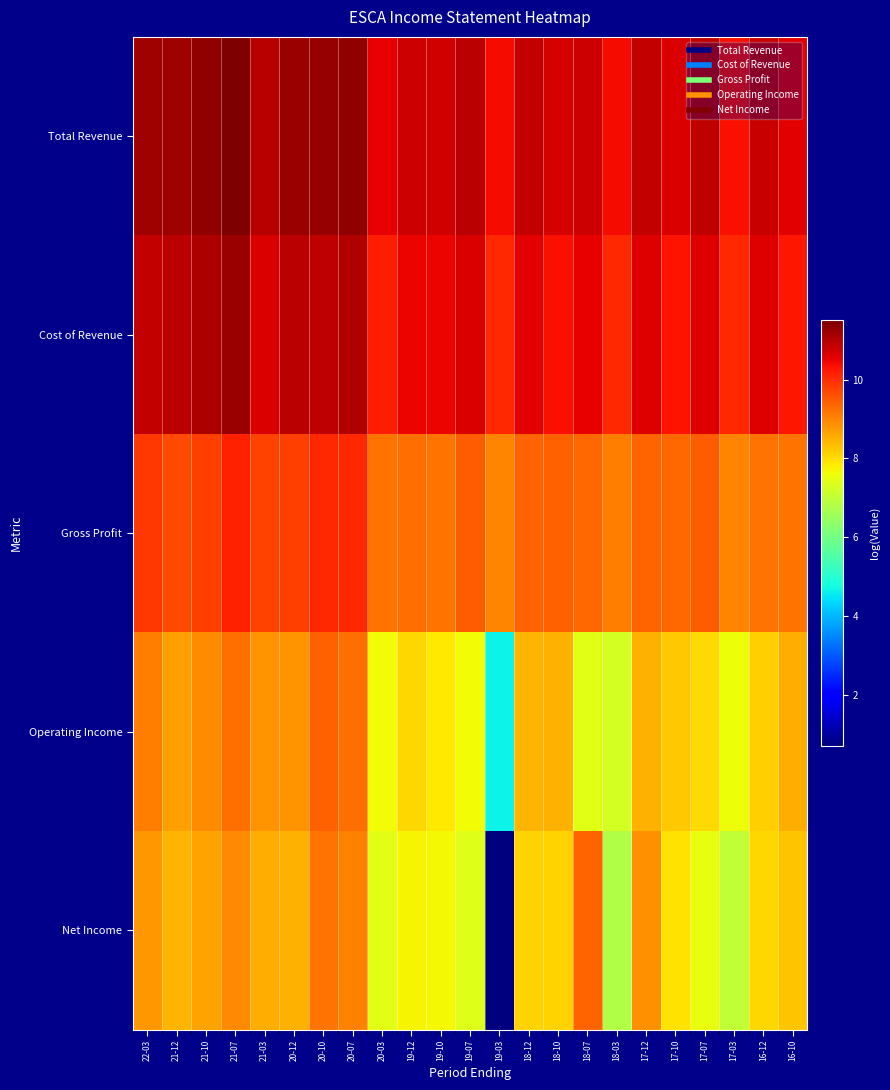

Which series has the largest range (max minus min)?

Net Income